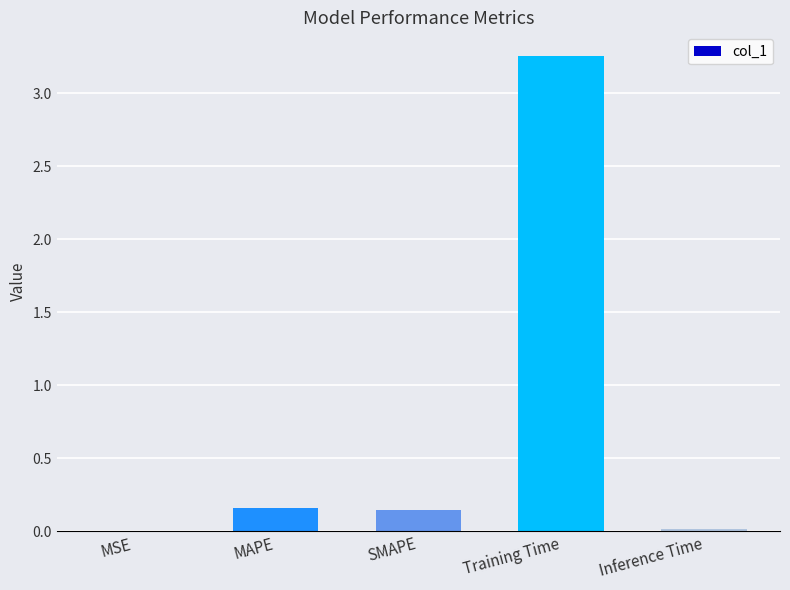

Which has a higher value, MSE or MAPE?

MAPE